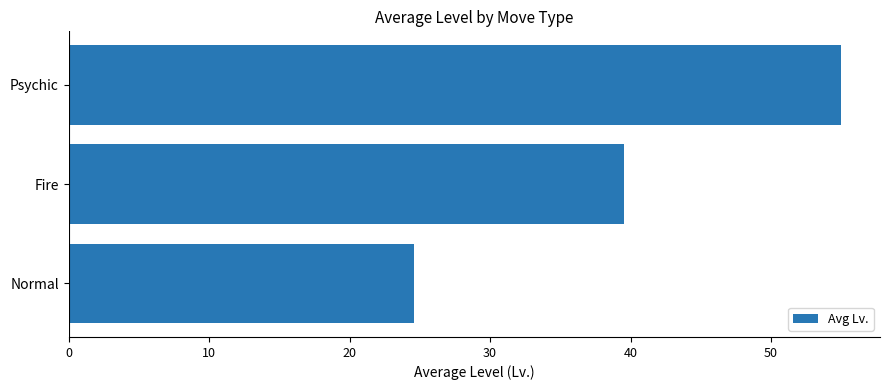

The chart shows a value of 24.6 at Normal. True or false?

True